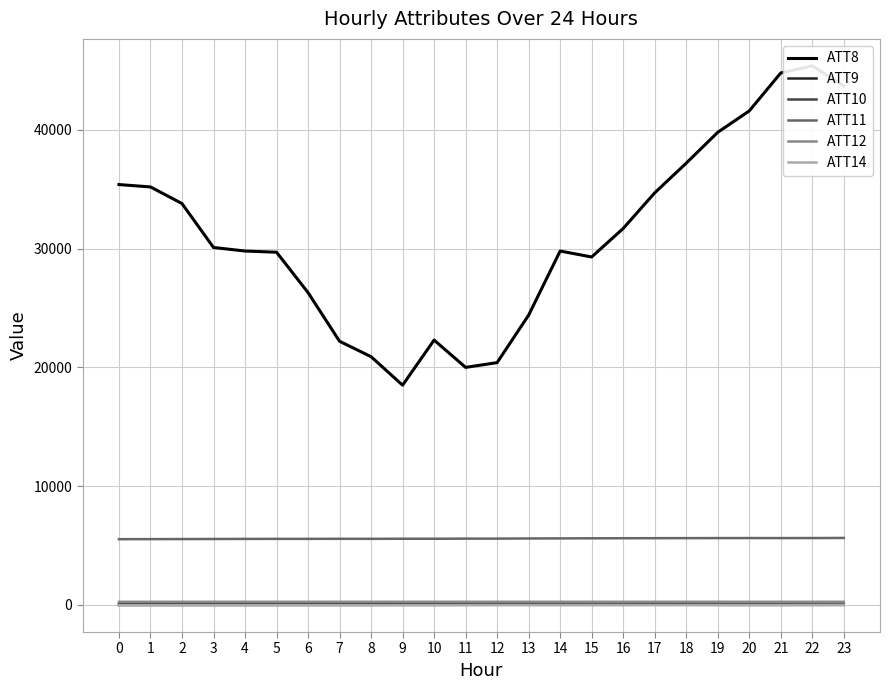

True or false: ATT11 has a value of 5586.8 at 13.

True